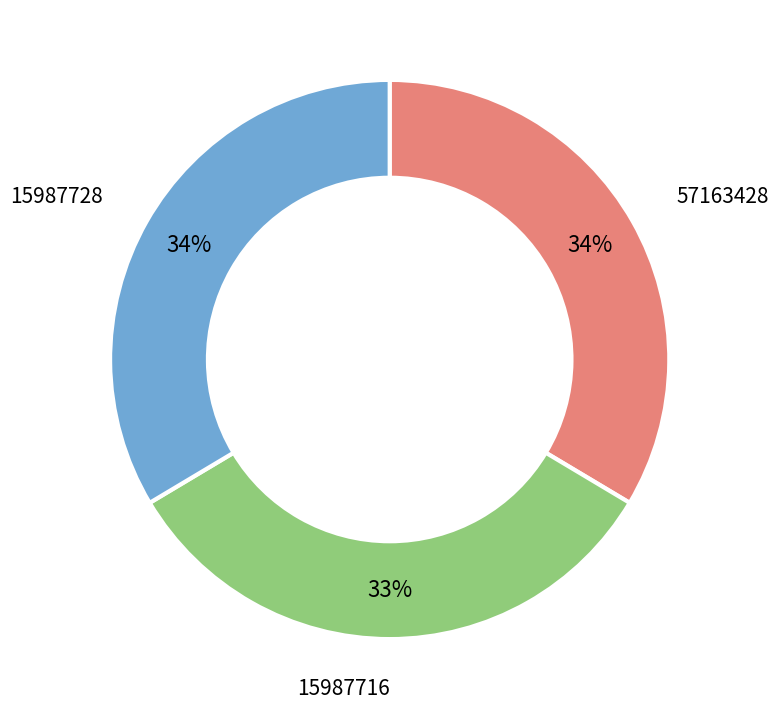

Is there any slice that represents more than half of the pie?

No